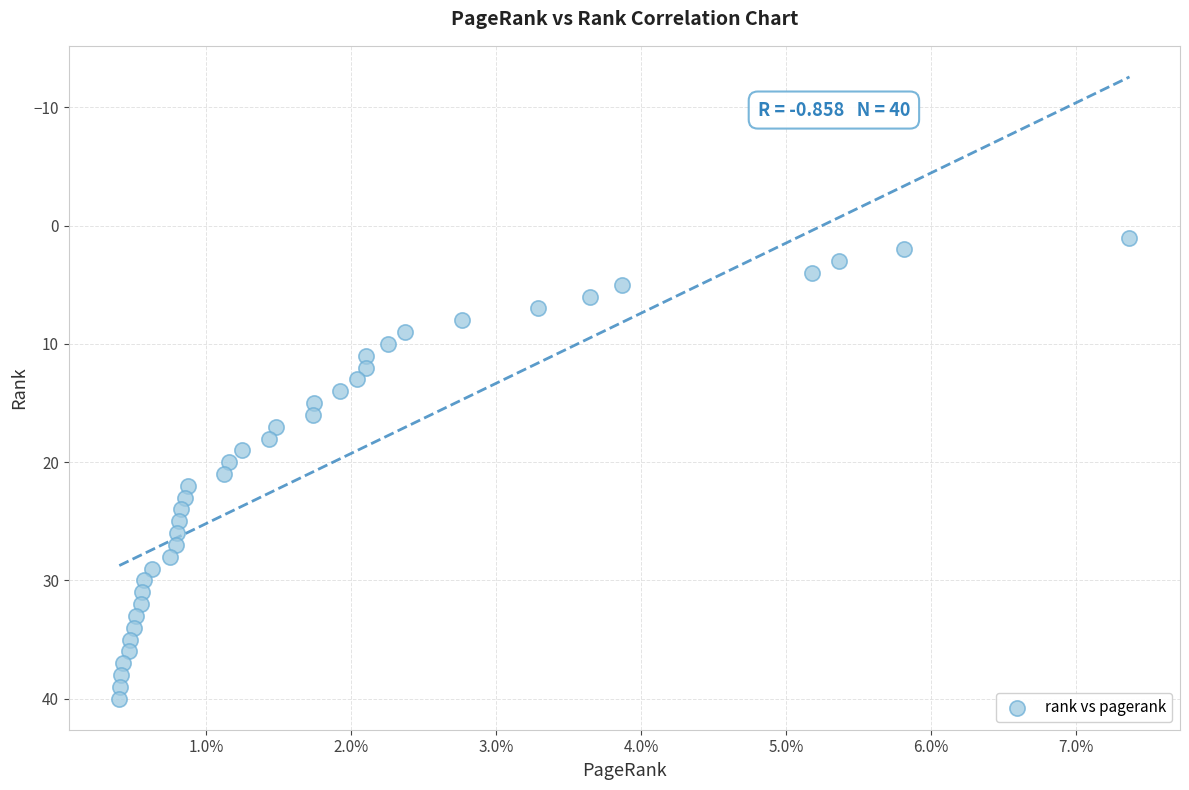

What is the range of Y values (max minus min)?

39